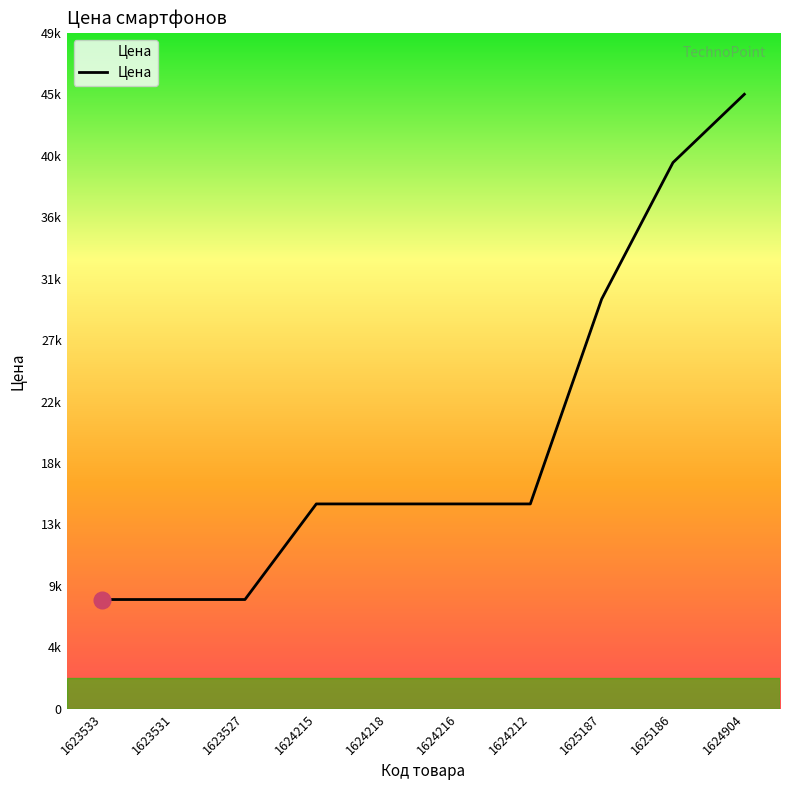

Reading left to right, transcribe all the data shown in this chart.

1623533=7999	1623531=7999	1623527=7999	1624215=14999	1624218=14999	1624216=14999	1624212=14999	1625187=29999	1625186=39999	1624904=44999